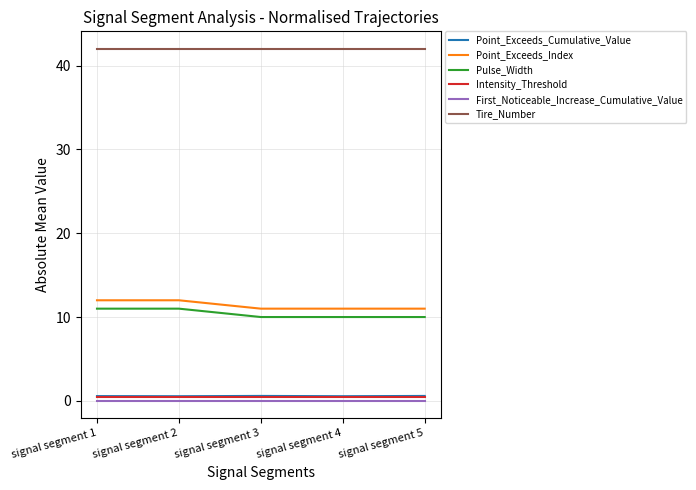

The Tire_Number series shows 42.0 at signal segment 1. True or false?

True